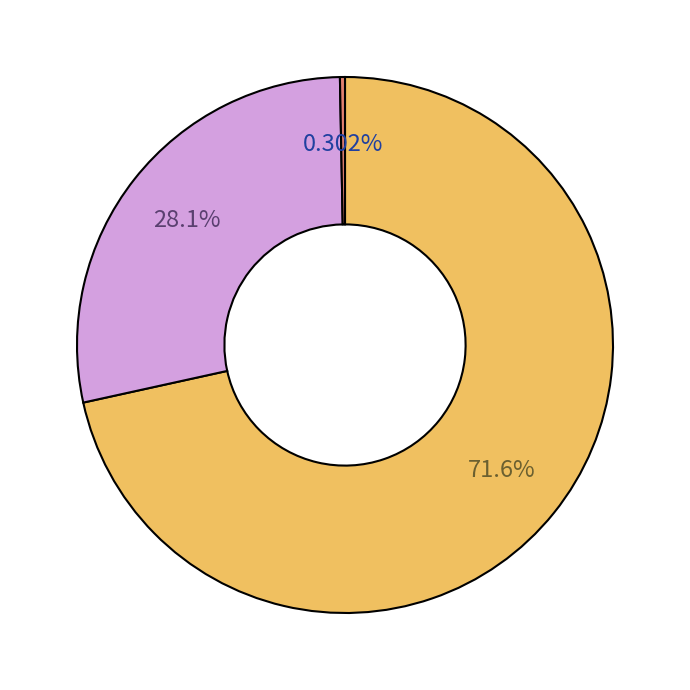

Is there any slice that represents more than half of the pie?

Yes